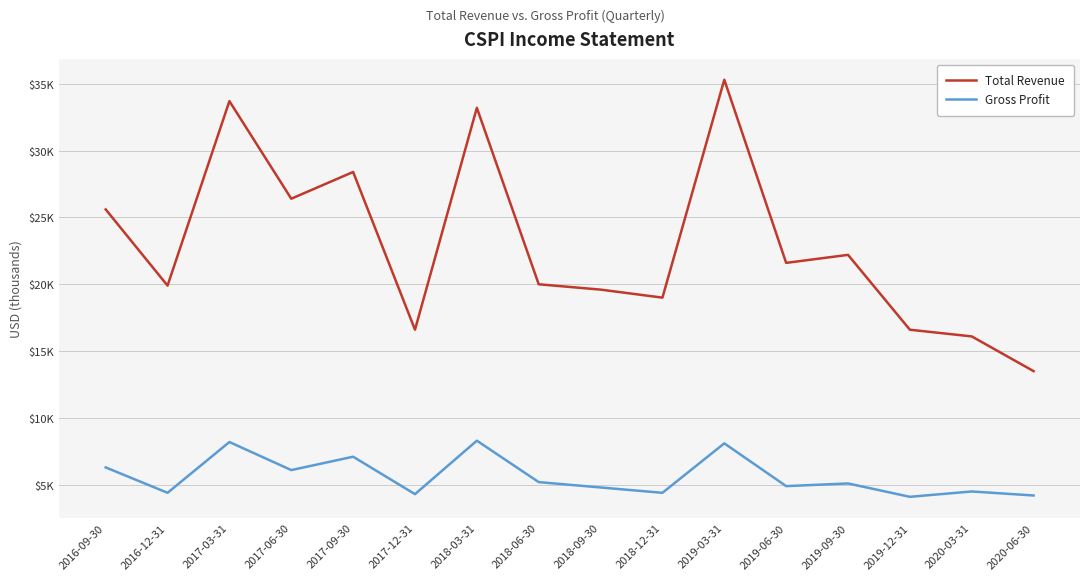

What are all the series names shown in the legend?

Total Revenue, Gross Profit